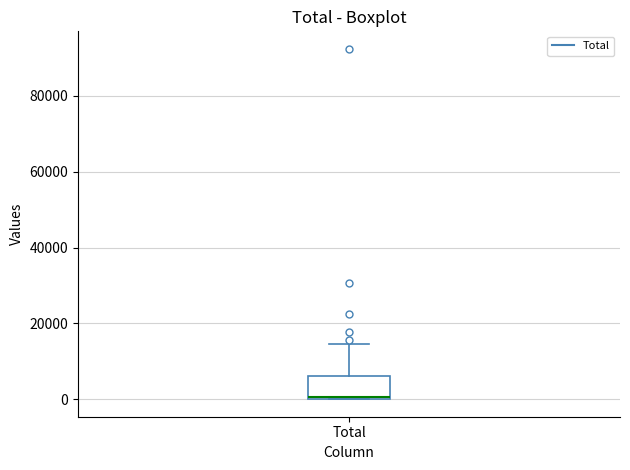

Transcribe this box plot: give where the median line is, the range the box spans, and where the two whiskers end, as read against the y-axis. The values are not printed on the chart, so give them approximately, as read against the axis.

median 0, box 0 to 6000, whiskers 0 to 14000